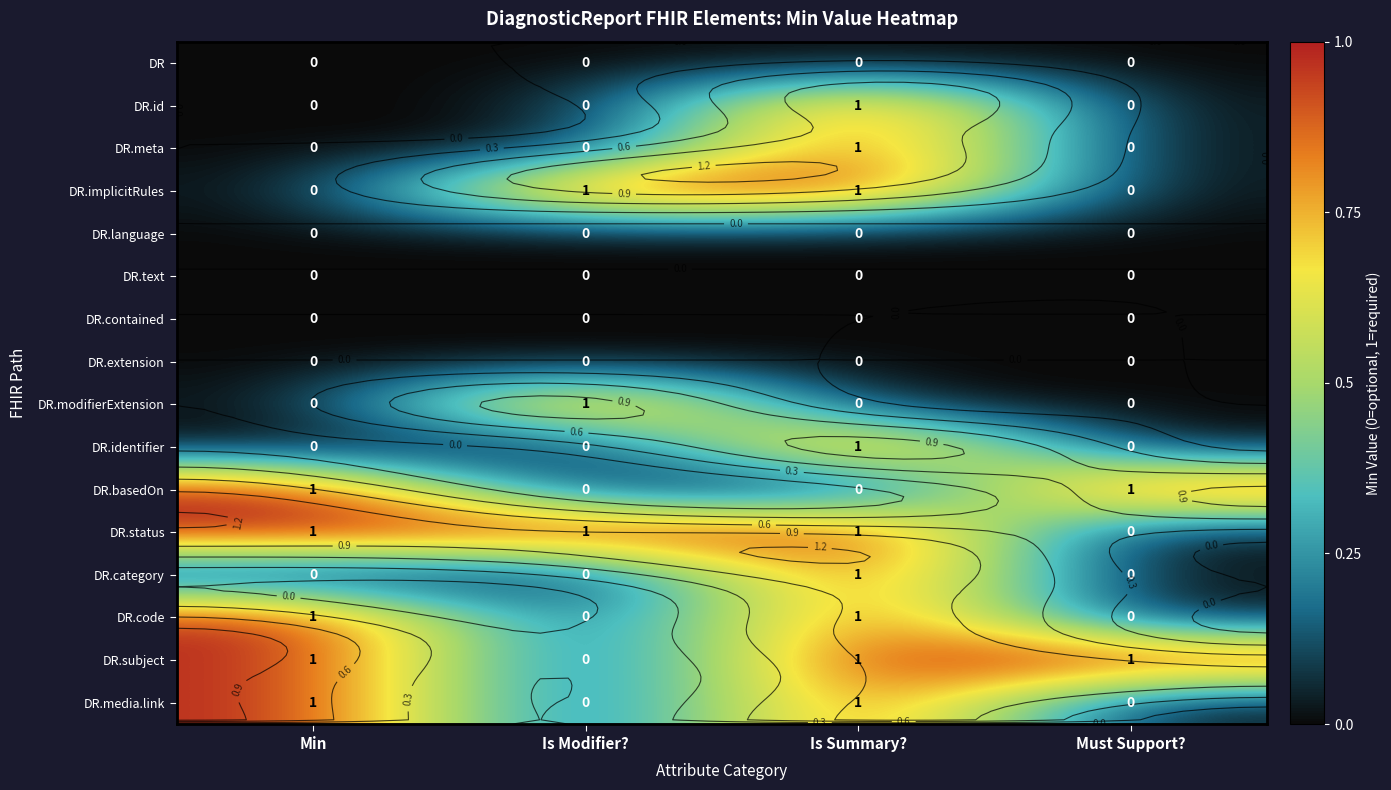

At Must Support?, list the series in order from largest to smallest.

DR.basedOn, DR.subject, DR, DR.id, DR.meta, DR.implicitRules, DR.language, DR.text, DR.contained, DR.extension, DR.modifierExtension, DR.identifier, DR.status, DR.category, DR.code, DR.media.link